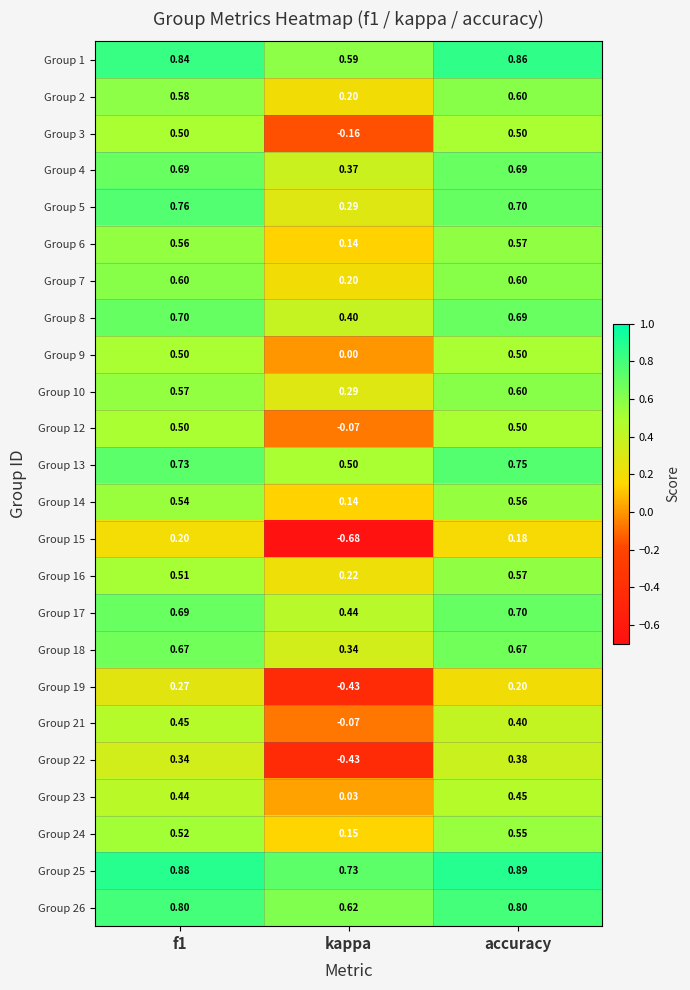

Where is Group 9 nearest to the value 0?

kappa